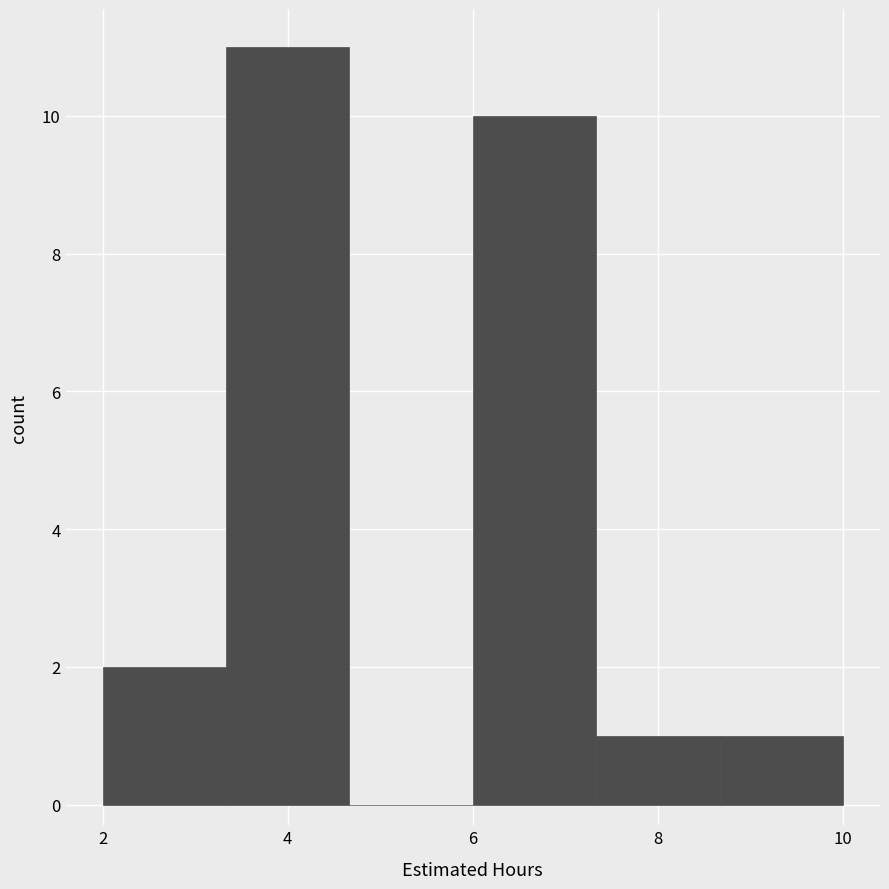

Which range on the x-axis has the tallest bar?

3.4 to 4.6